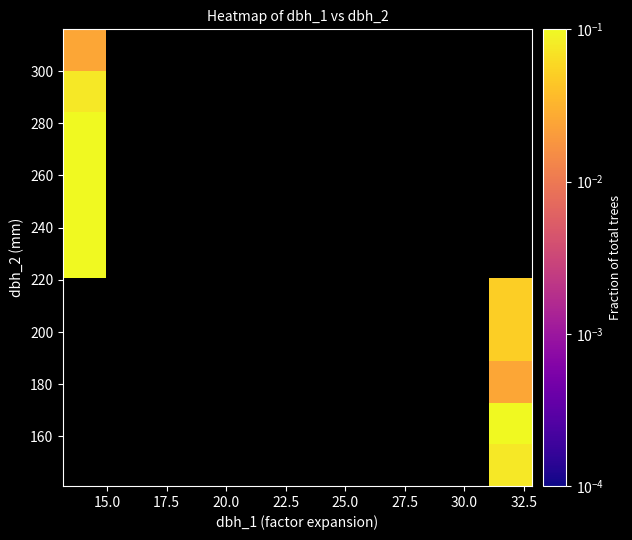

Count the number of categories in the chart.

11